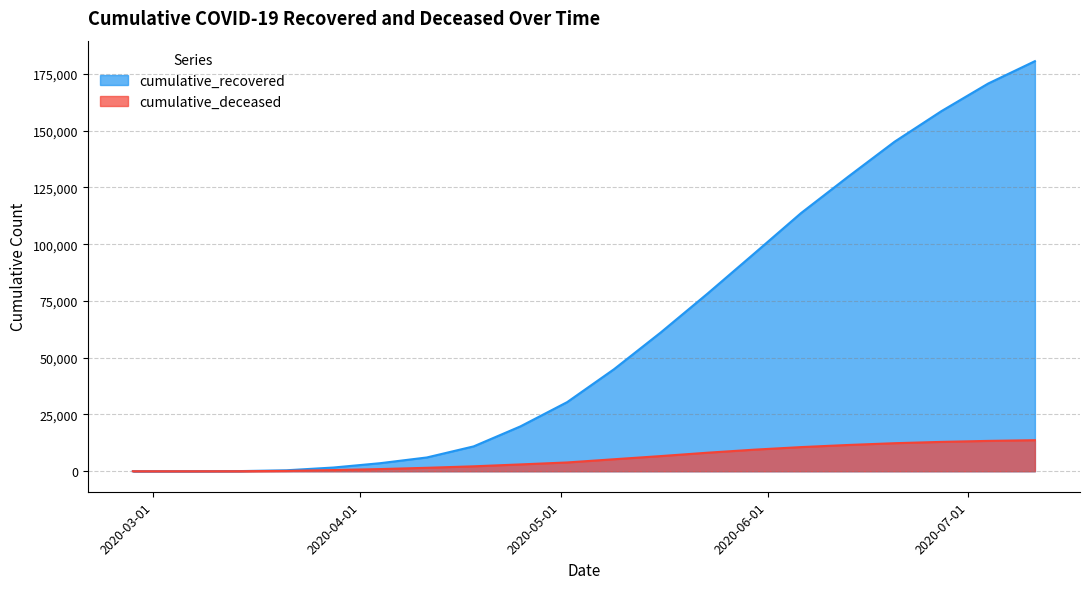

What is the maximum value for cumulative_deceased?

13677